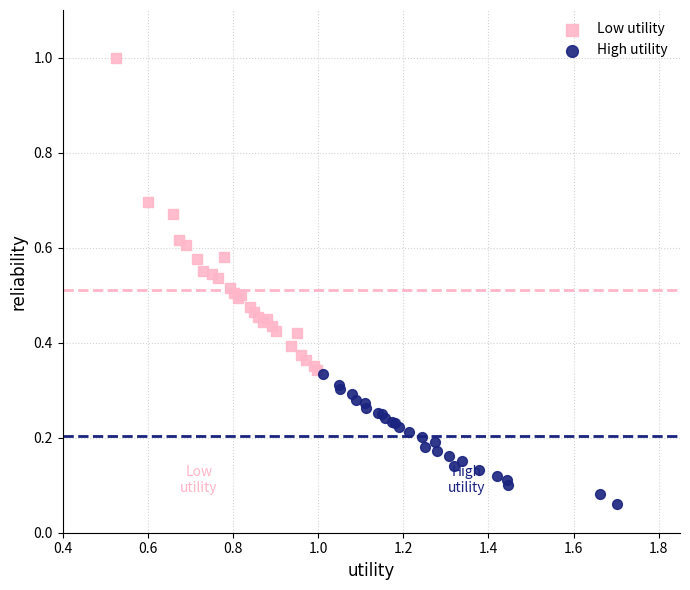

Which series has the largest Y range (max minus min)?

Low utility